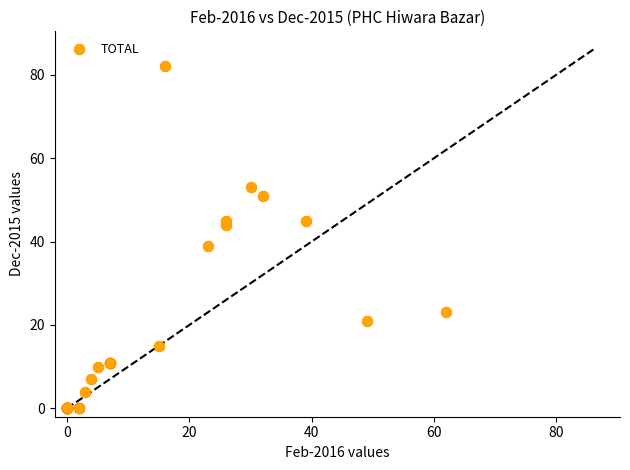

What Y value in the scatter plot is closest to 41?

39